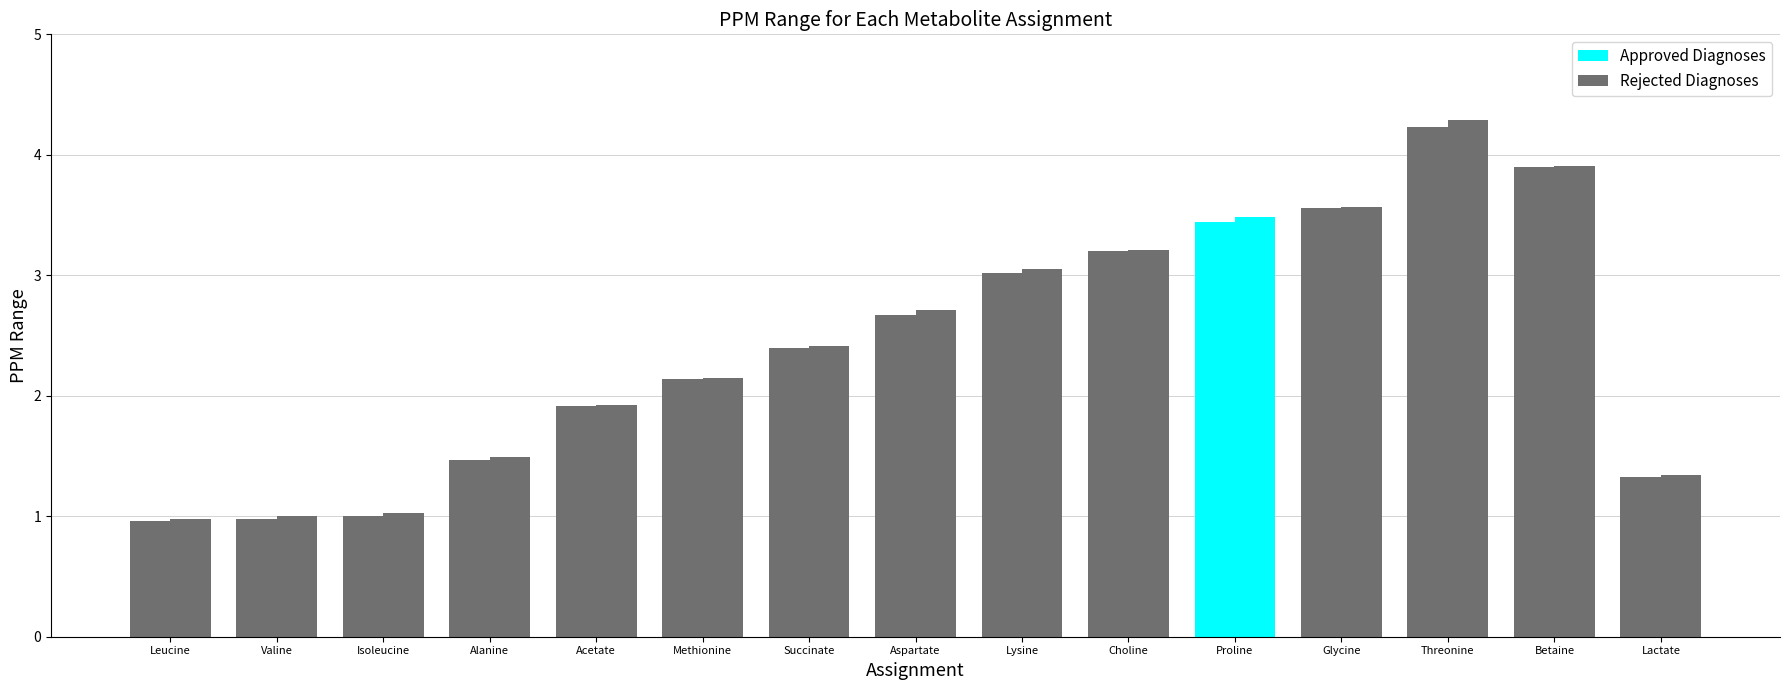

At which category is the sum across all series the highest?

Threonine